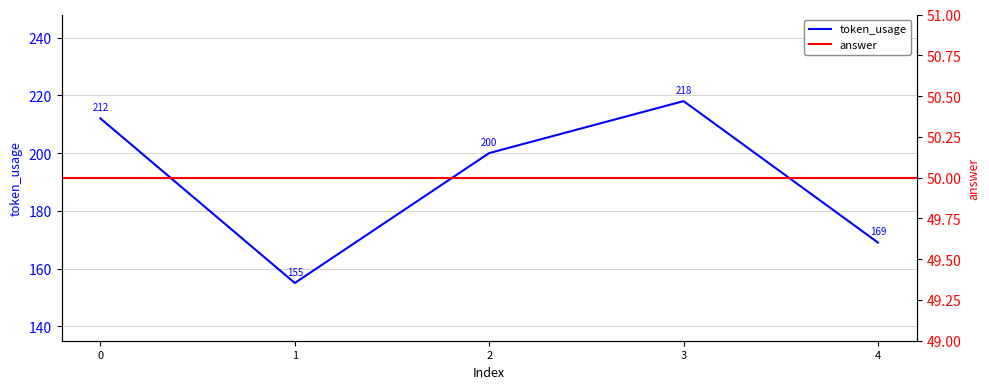

What is the maximum value shown in the chart?

218